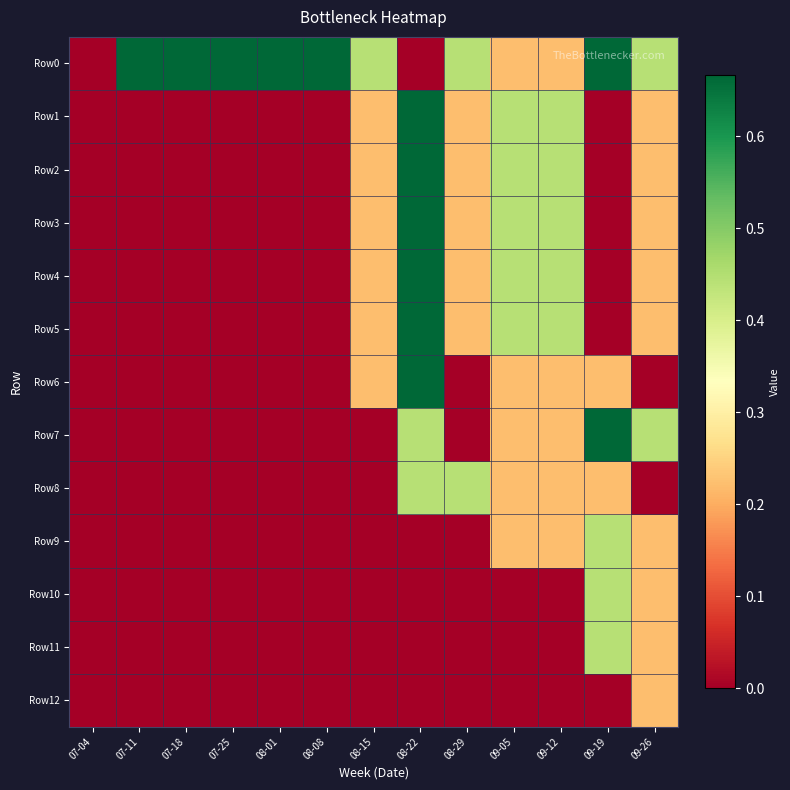

Count the number of categories in the chart.

13